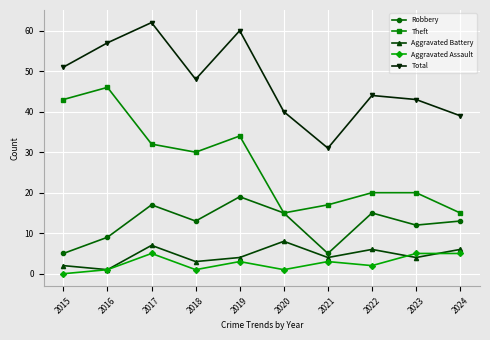

How many categories are shown in the chart?

10